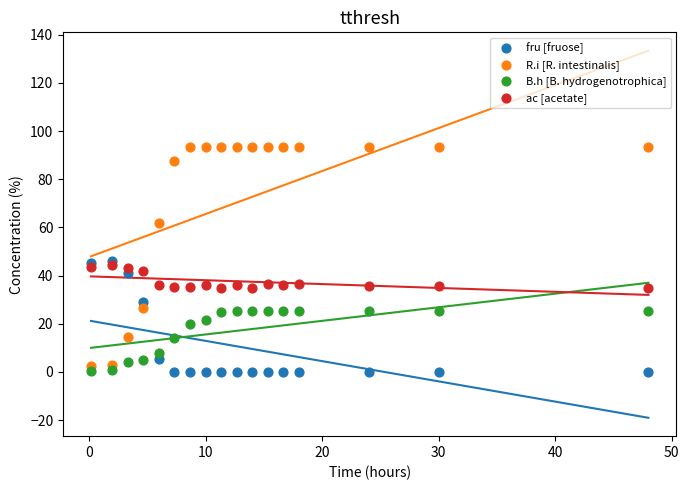

What are all the series names shown in the legend?

fru [fruose], R.i [R. intestinalis], B.h [B. hydrogenotrophica], ac [acetate]